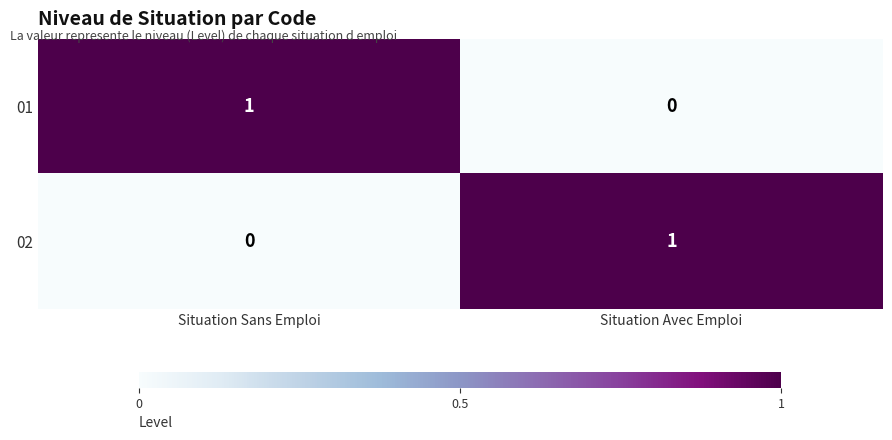

The 01 series shows 0 at Situation Sans Emploi. True or false?

False